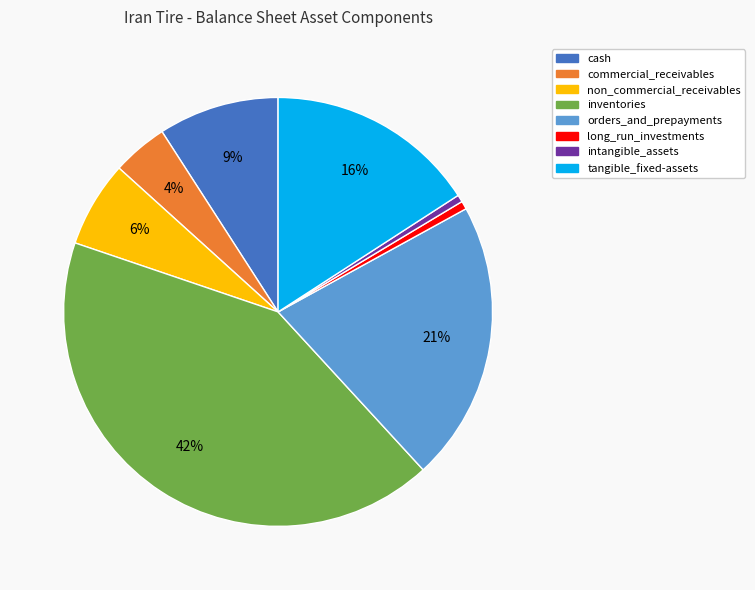

Is non_commercial_receivables the majority of the pie?

No